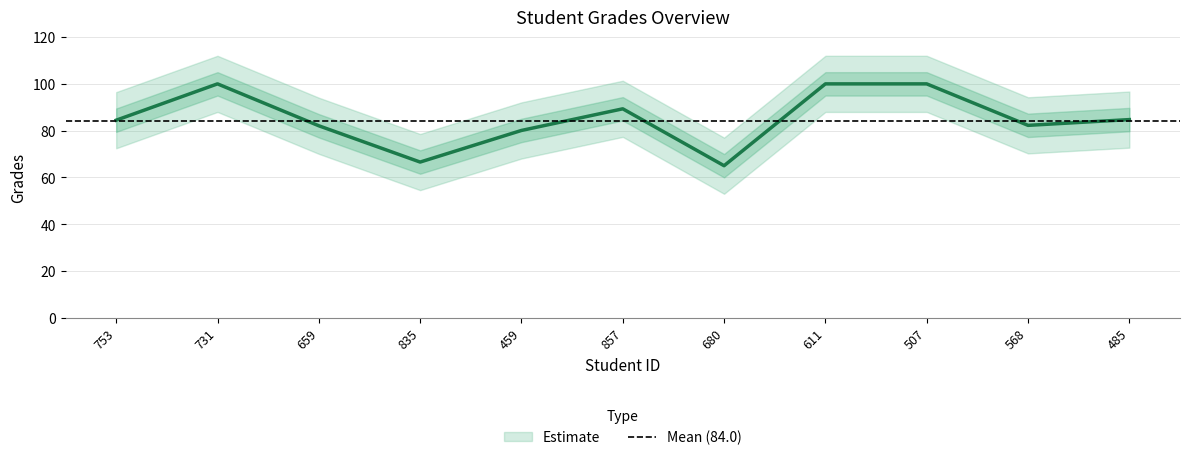

How many values are below 84?

5